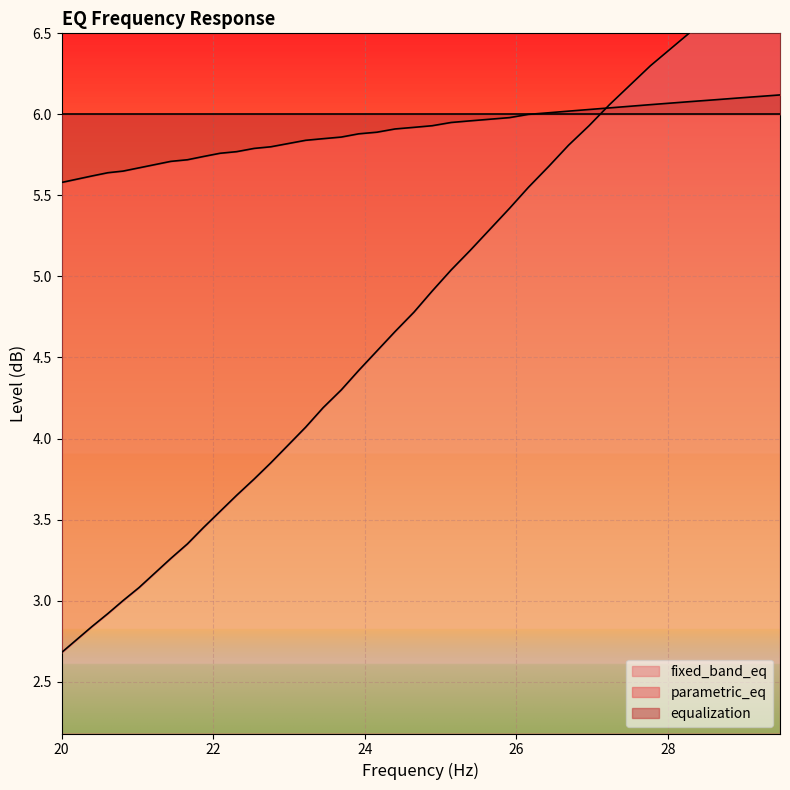

At which label is parametric_eq closest to 5?

20